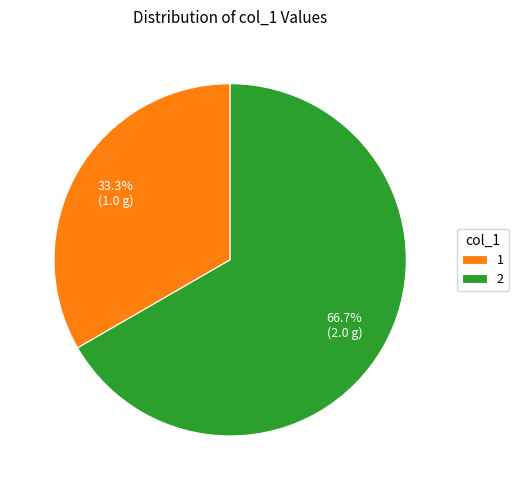

Combined, do 1 and 2 account for over 50%?

Yes